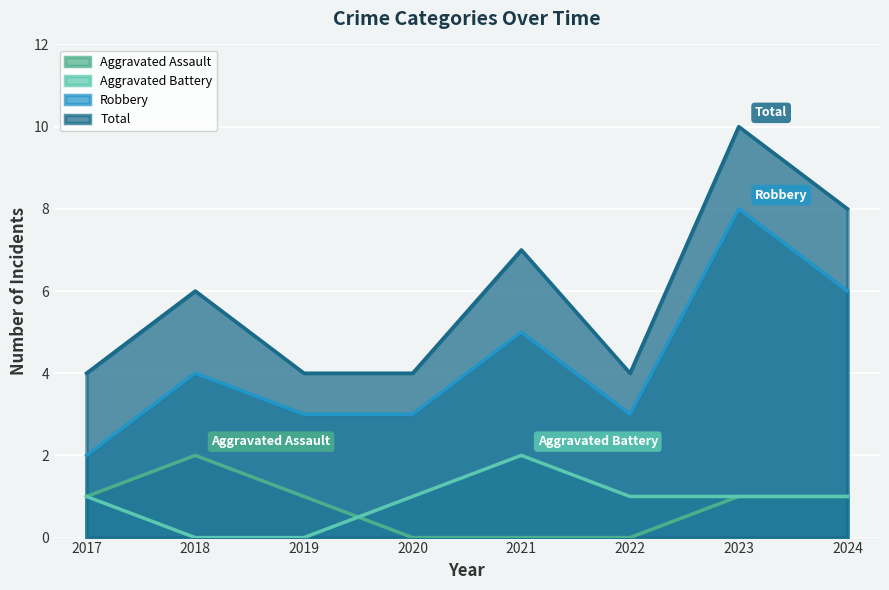

True or false: Total has more than 1 points higher than both neighbors.

True